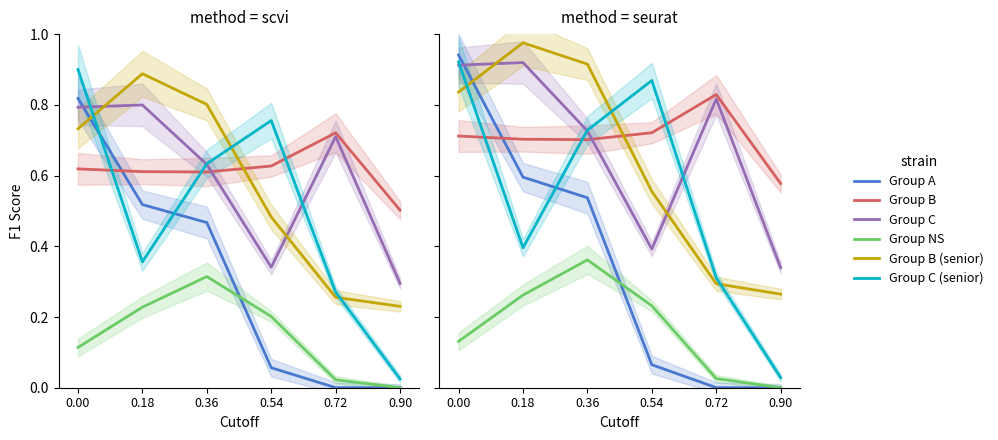

True or false: Group NS and Group B cross at least once.

False